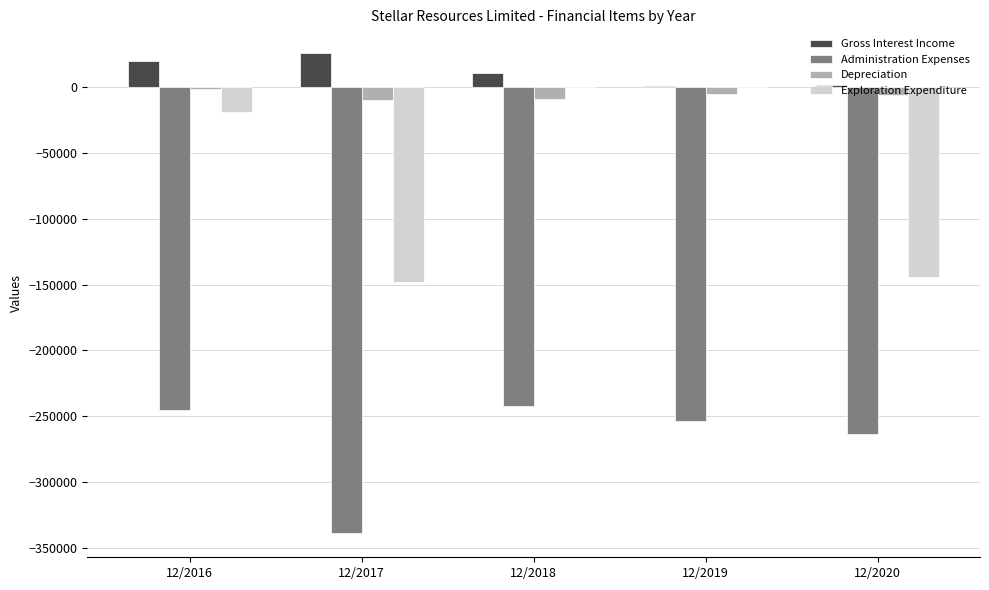

What is the approximate value of Depreciation at 12/2018?

-9390